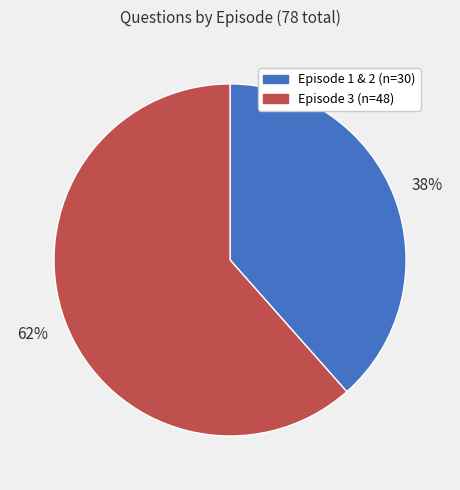

Does any single category account for the majority?

Yes